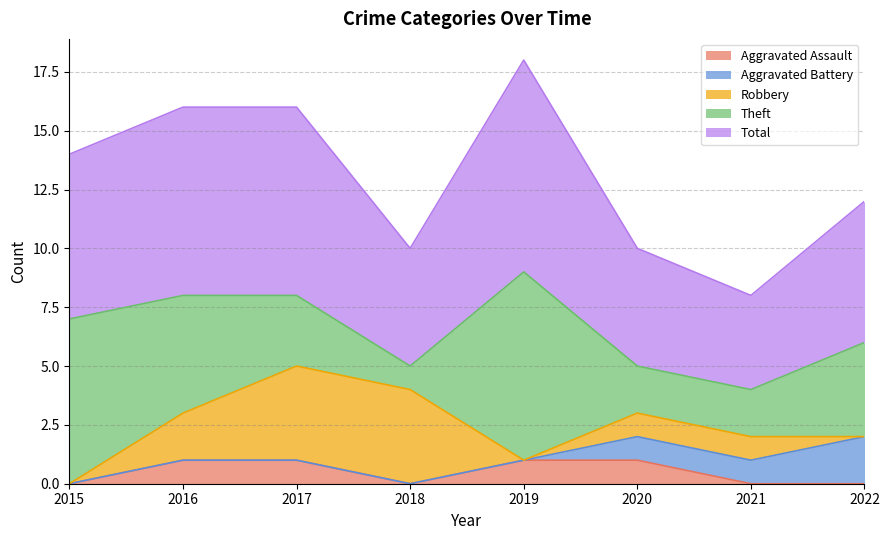

Which series has the largest total across all categories?

Total